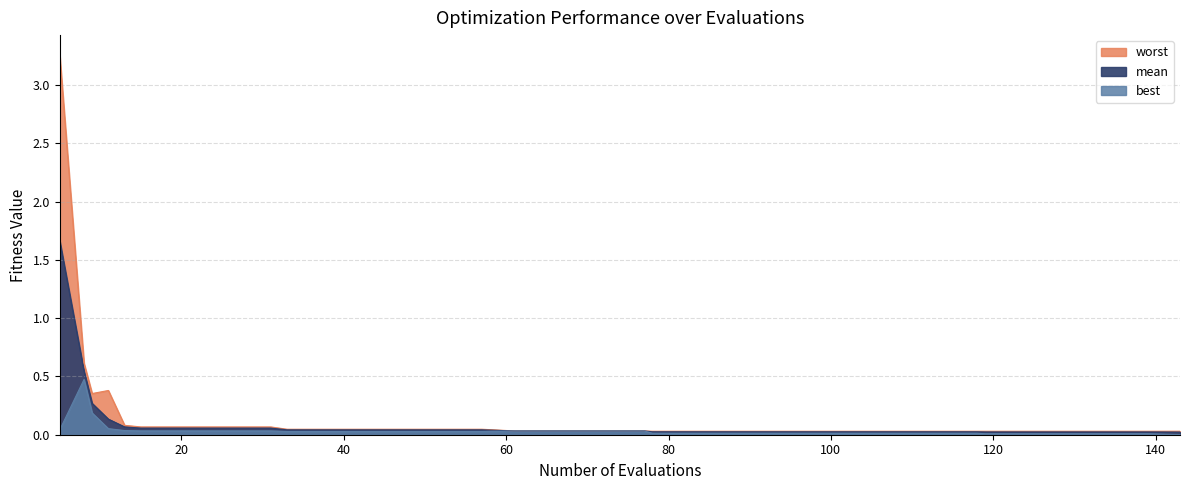

What is the difference between the maximum and second lowest values in the mean series?

1.6